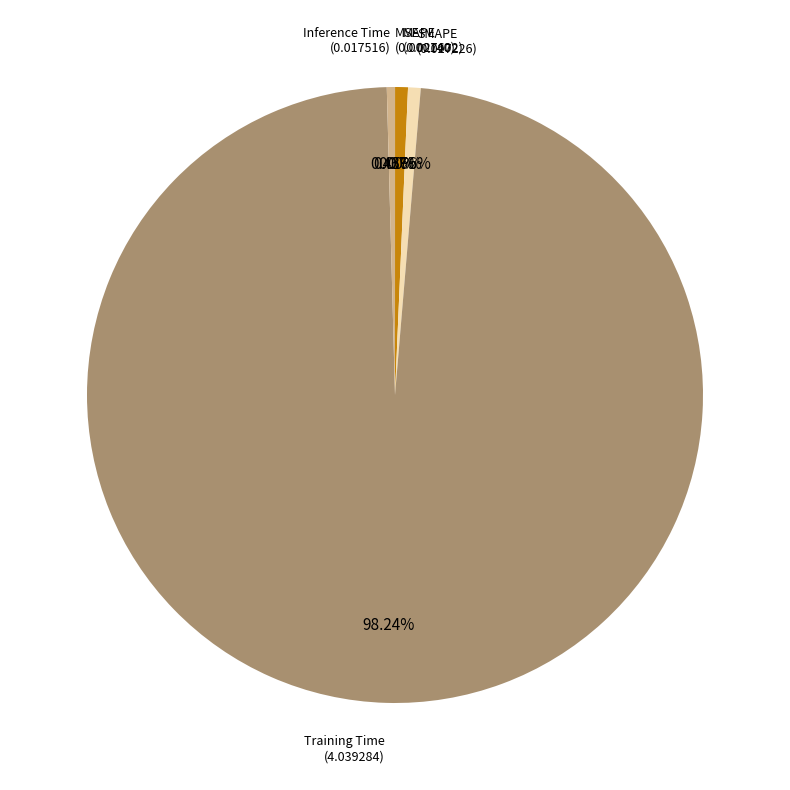

Which category has the biggest portion of the pie?

Training Time